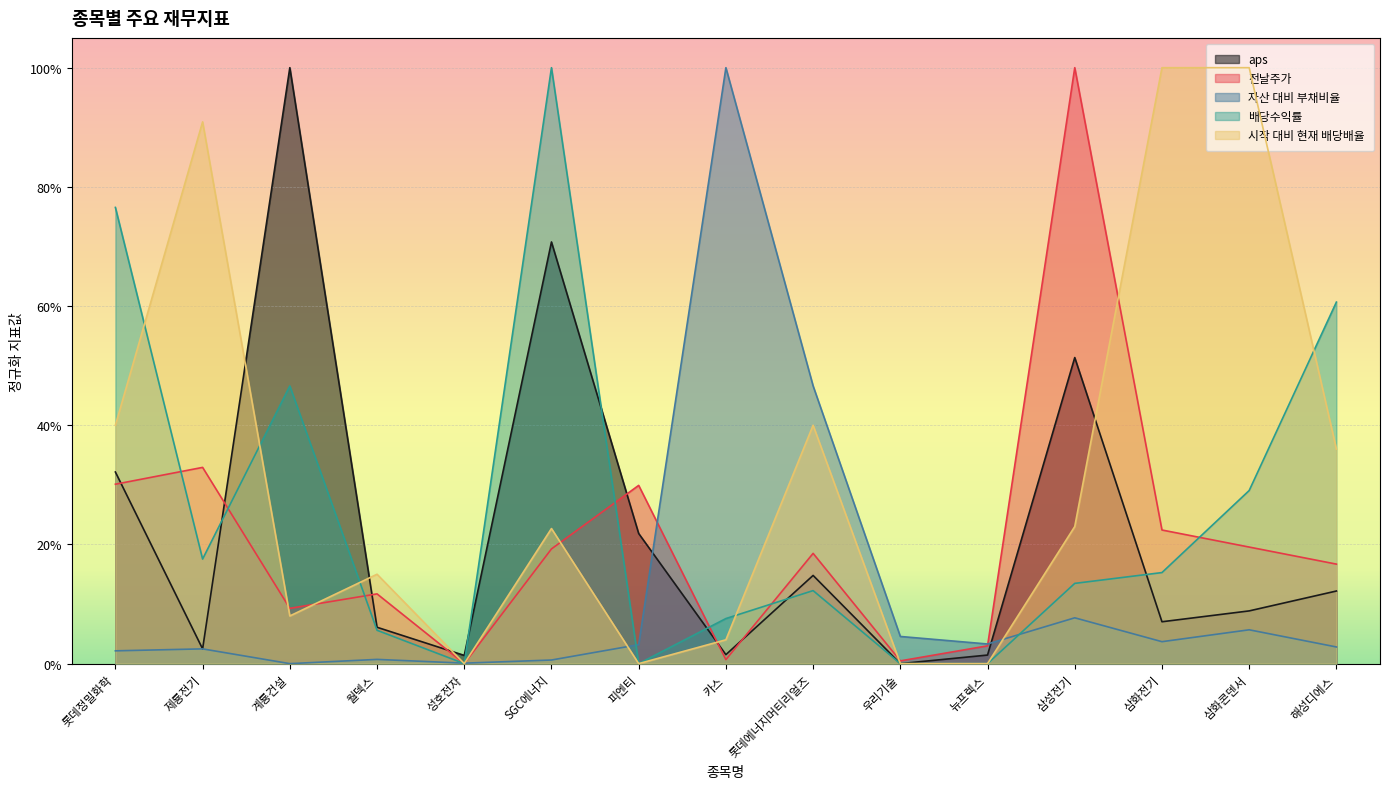

Is the value of 전날주가 at 우리기술 greater than the value of 배당수익률 at 뉴프렉스?

Yes